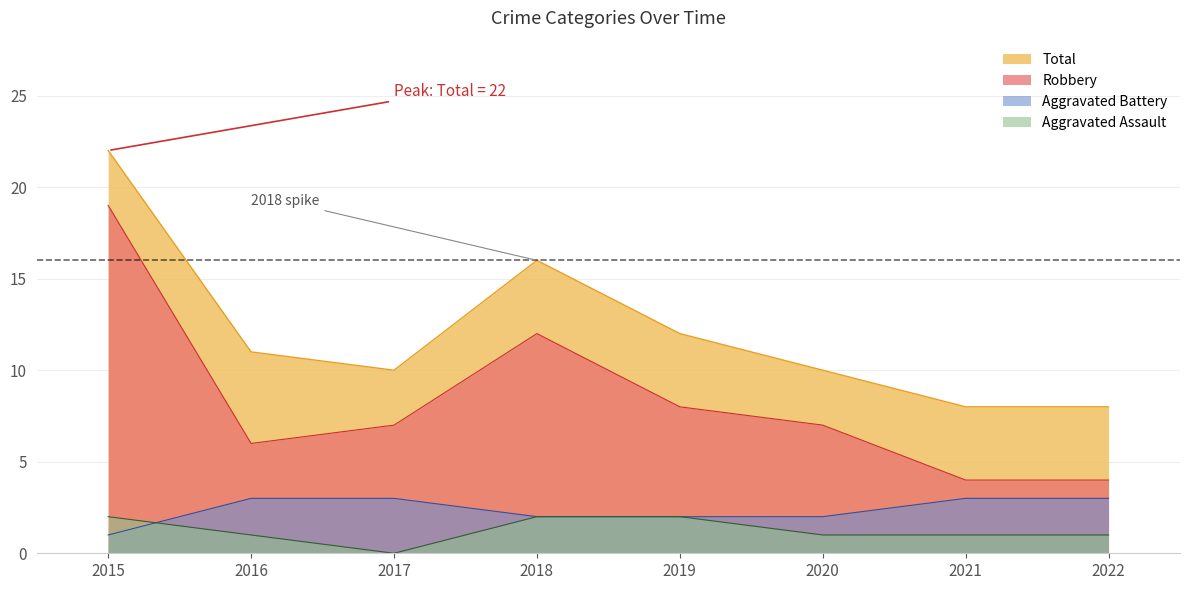

What is the total value across all series at 2015?

44